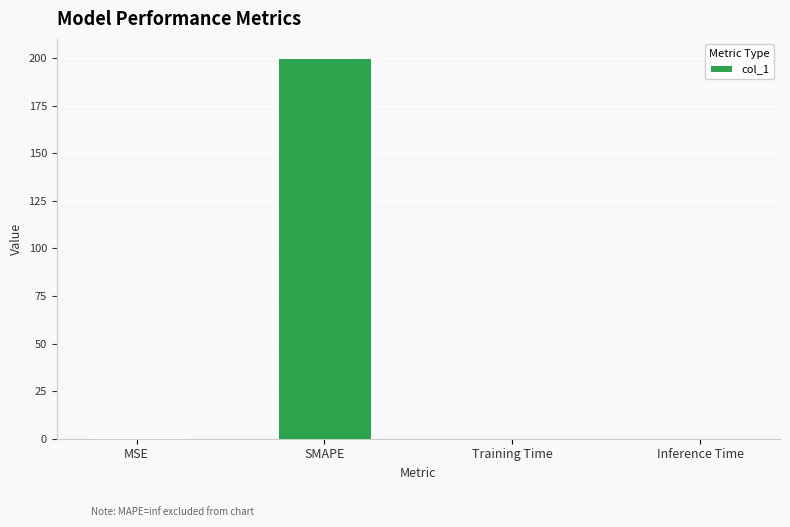

What is the sum of all values?

200.2